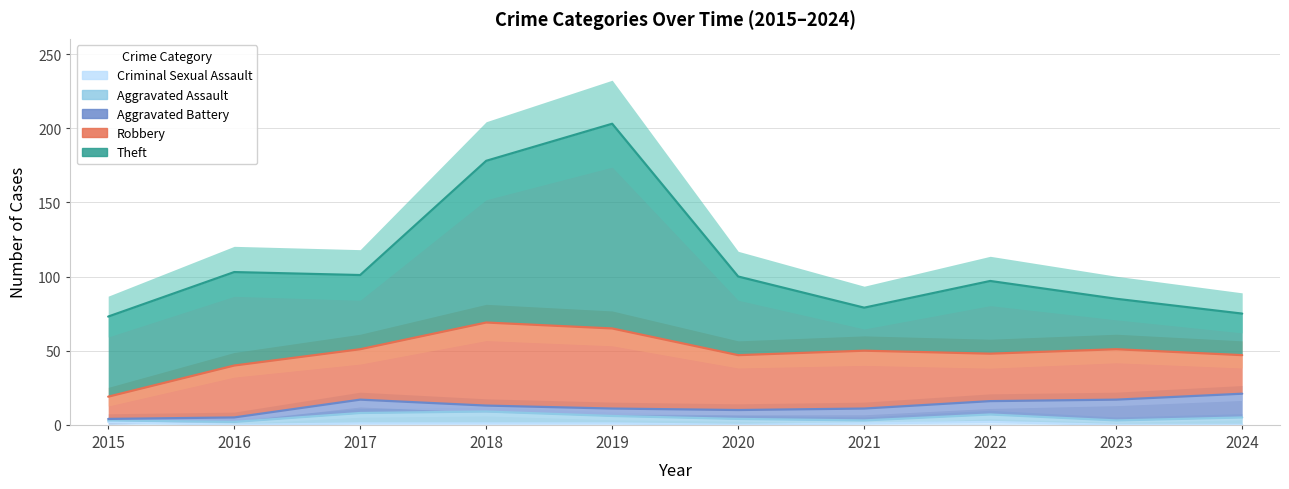

Read the Theft value at 2018.

109